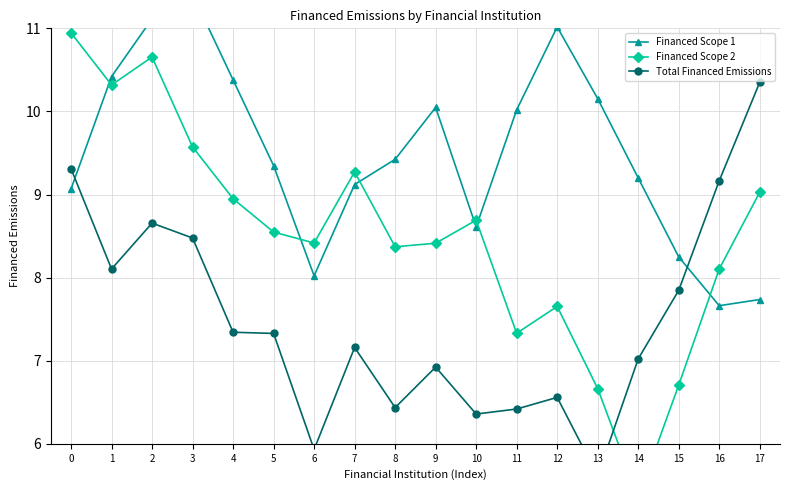

What are all the series names shown in the legend?

Financed Scope 1, Financed Scope 2, Total Financed Emissions